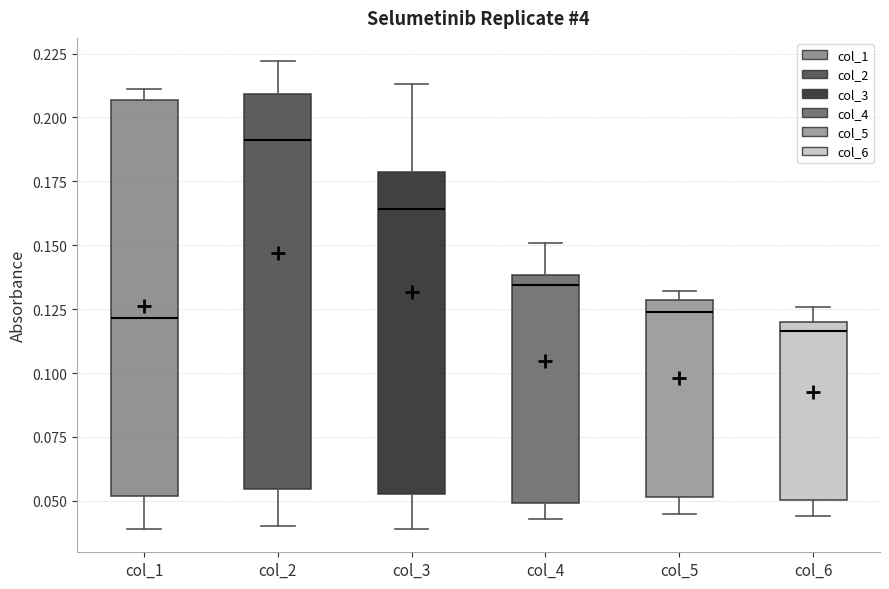

Which box has the lowest median line?

col_6